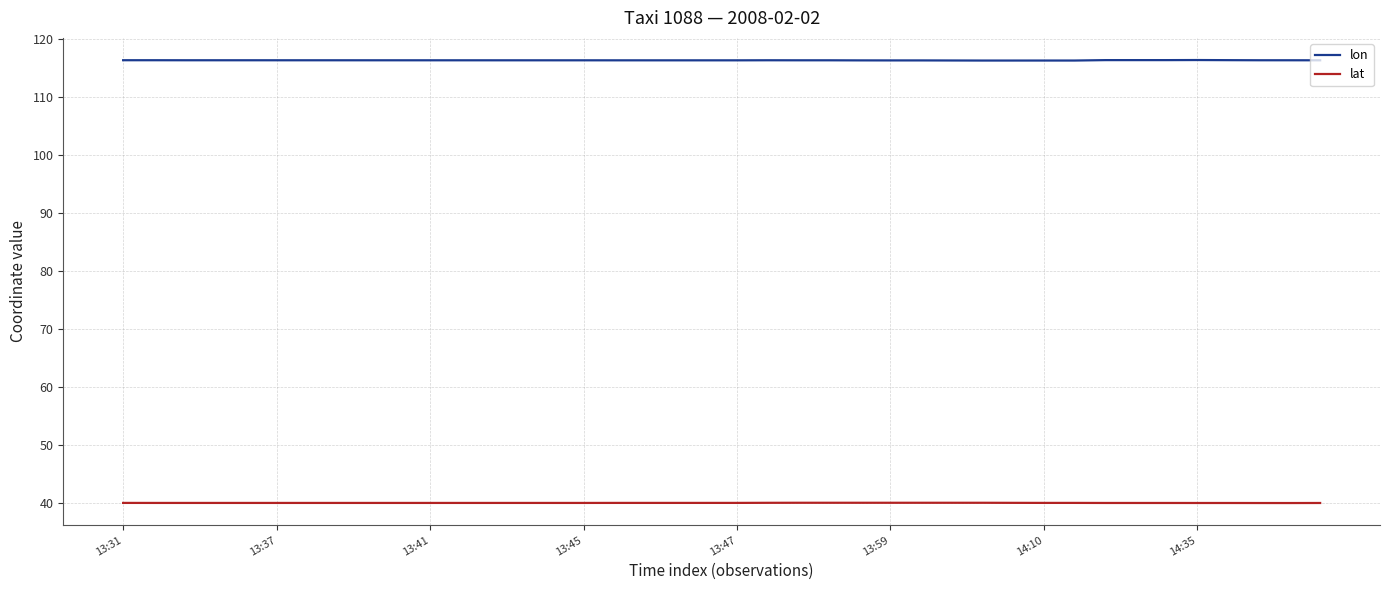

True or false: lat and lon cross at least once.

False